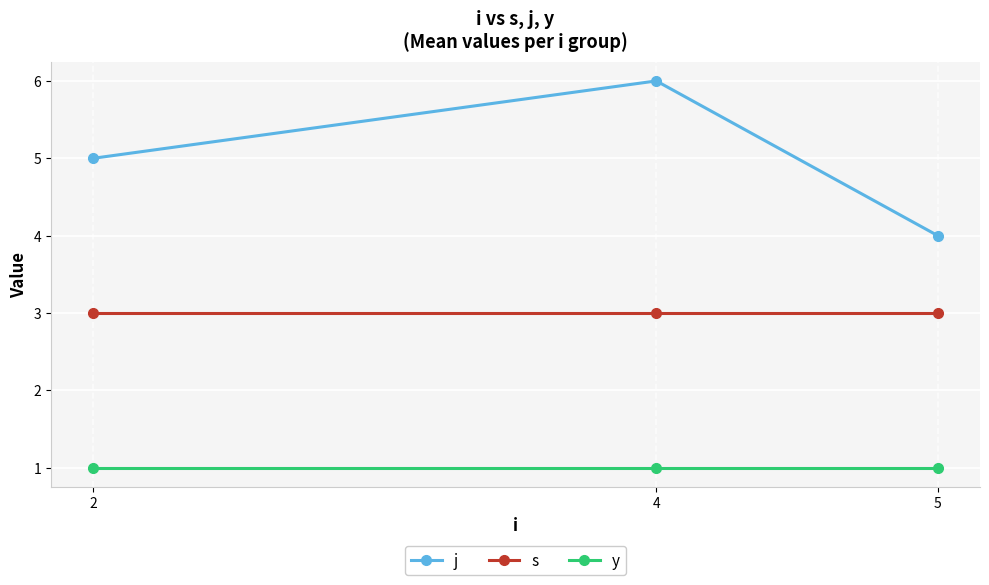

What is the average value of the y series?

1